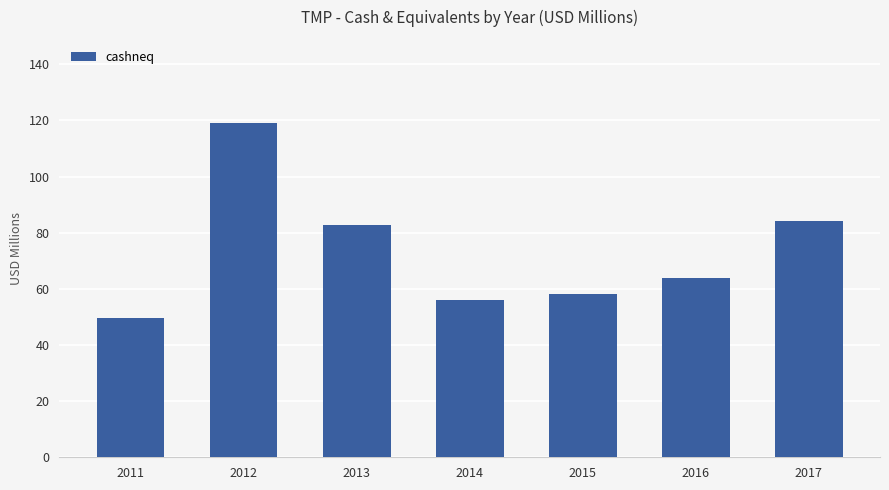

Approximately how many times larger is the value at 2017 compared to 2014?

1.5